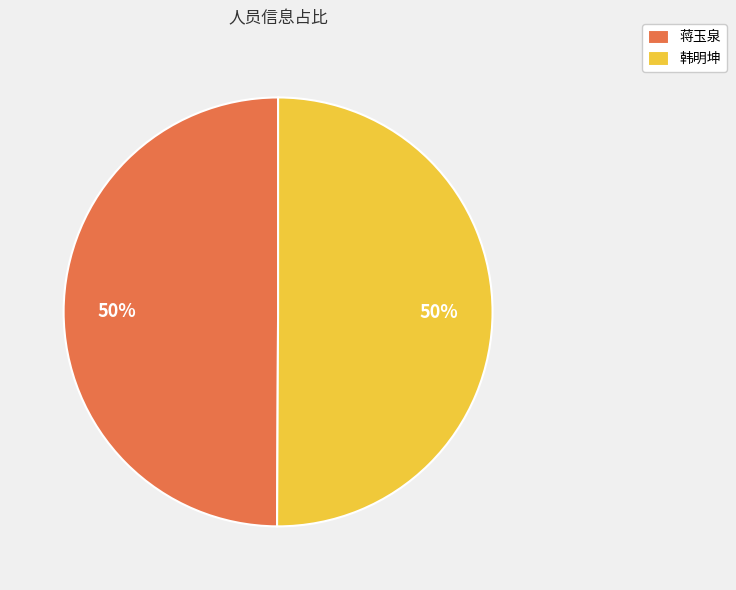

How many segments does this pie chart have?

2